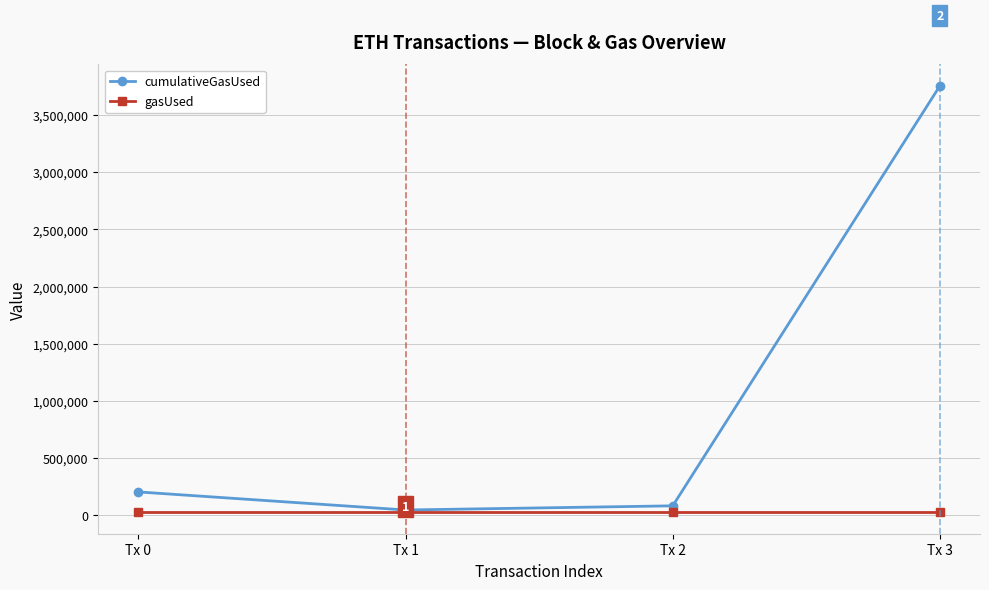

Is the value of gasUsed at Tx 0 greater than the value of cumulativeGasUsed at Tx 2?

No